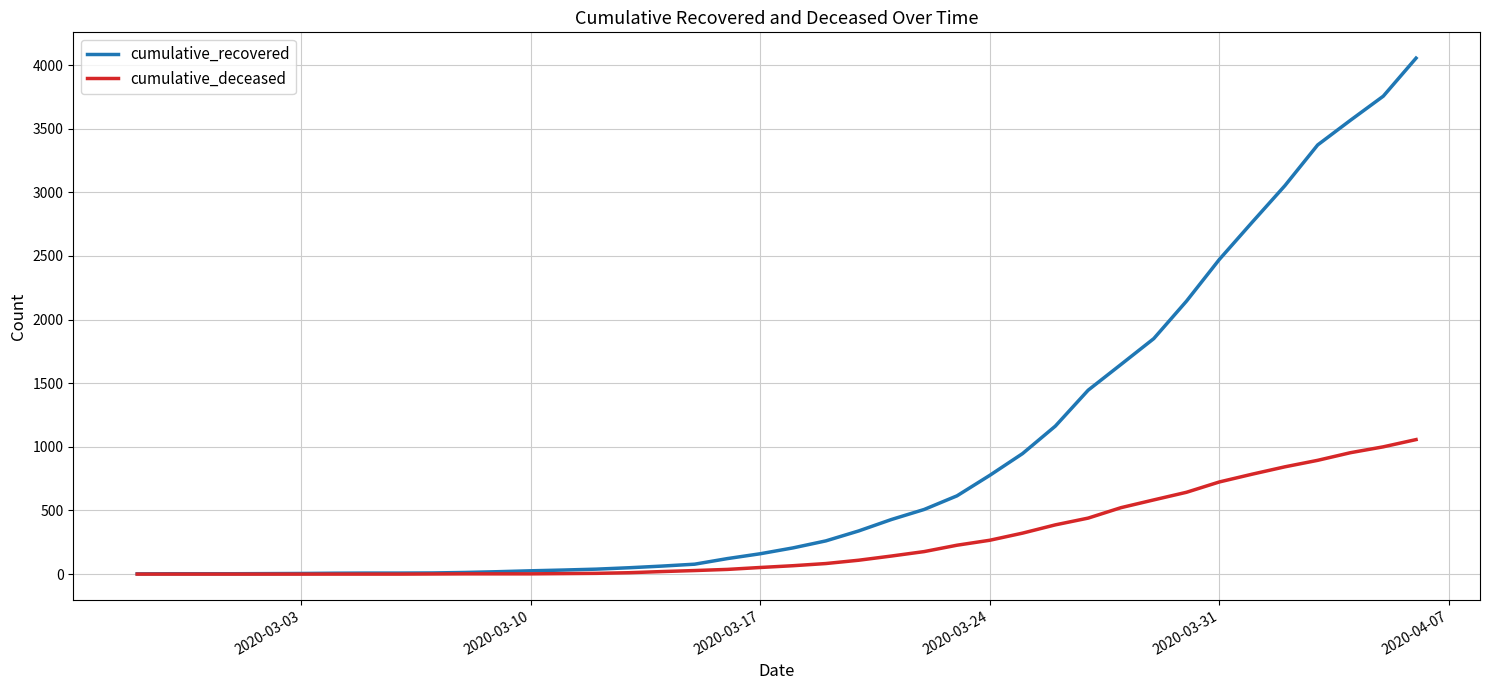

What are all the series names shown in the legend?

cumulative_recovered, cumulative_deceased